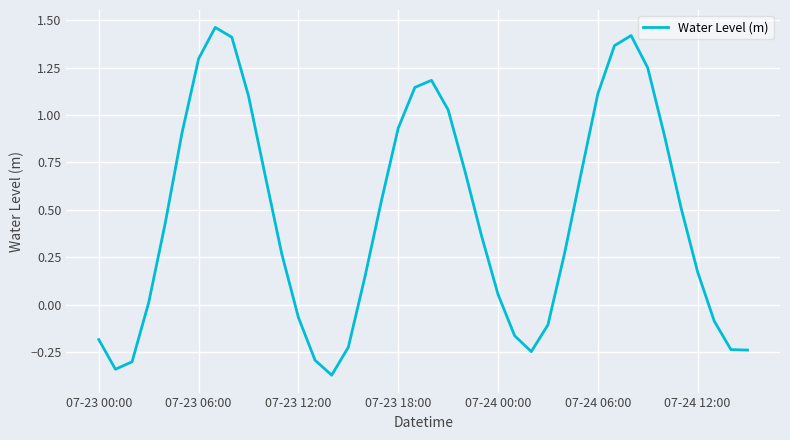

What is the difference between the maximum and minimum values?

1.8